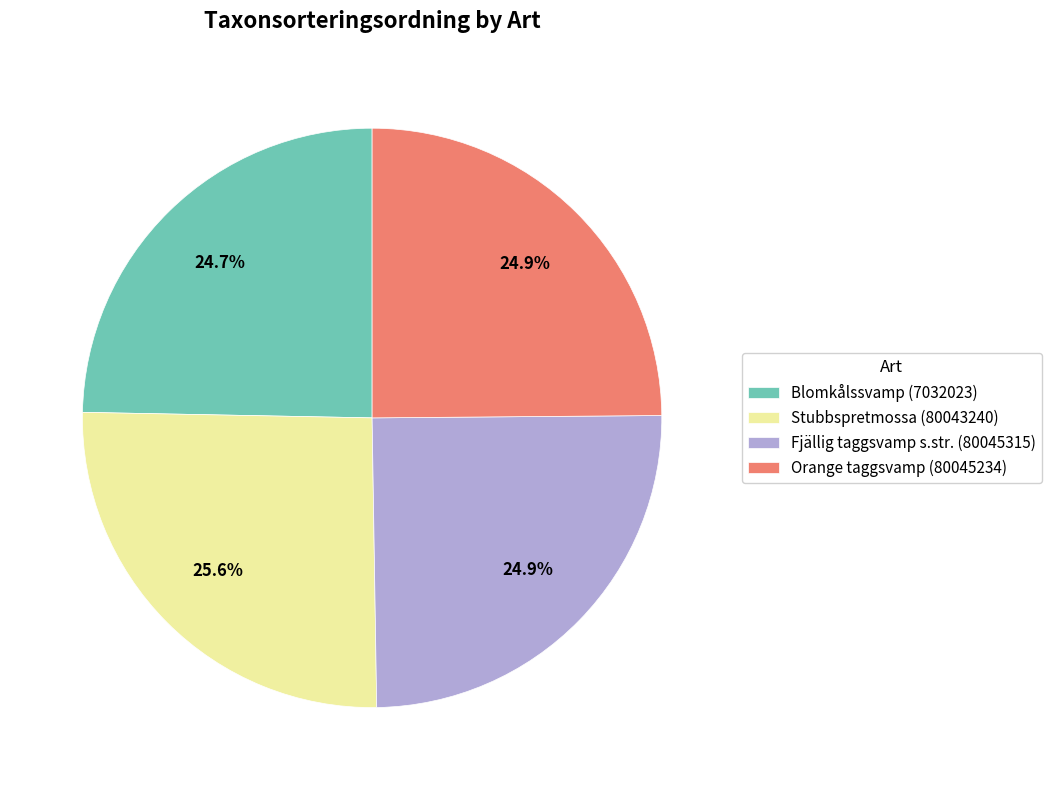

How much of the chart is everything except Fjällig taggsvamp s.str. (80045315)?

75.1%